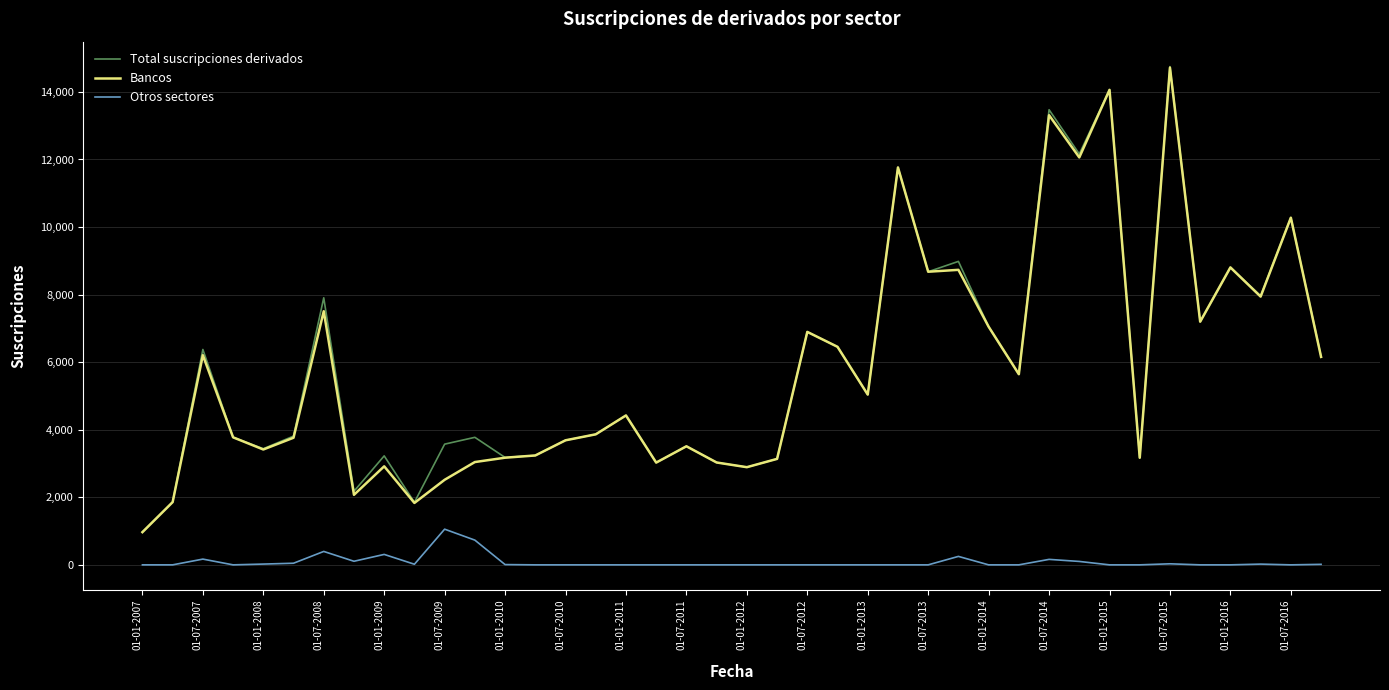

What is the difference between the maximum and minimum values in the Otros sectores series?

1056